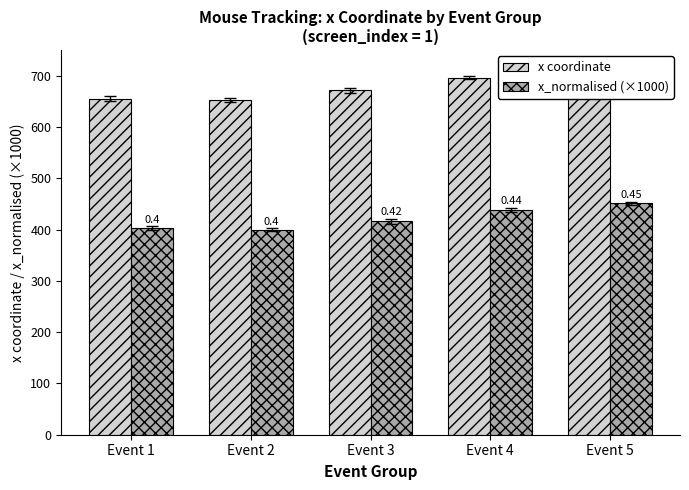

Which has a higher value, Event 4 or Event 5?

Event 5